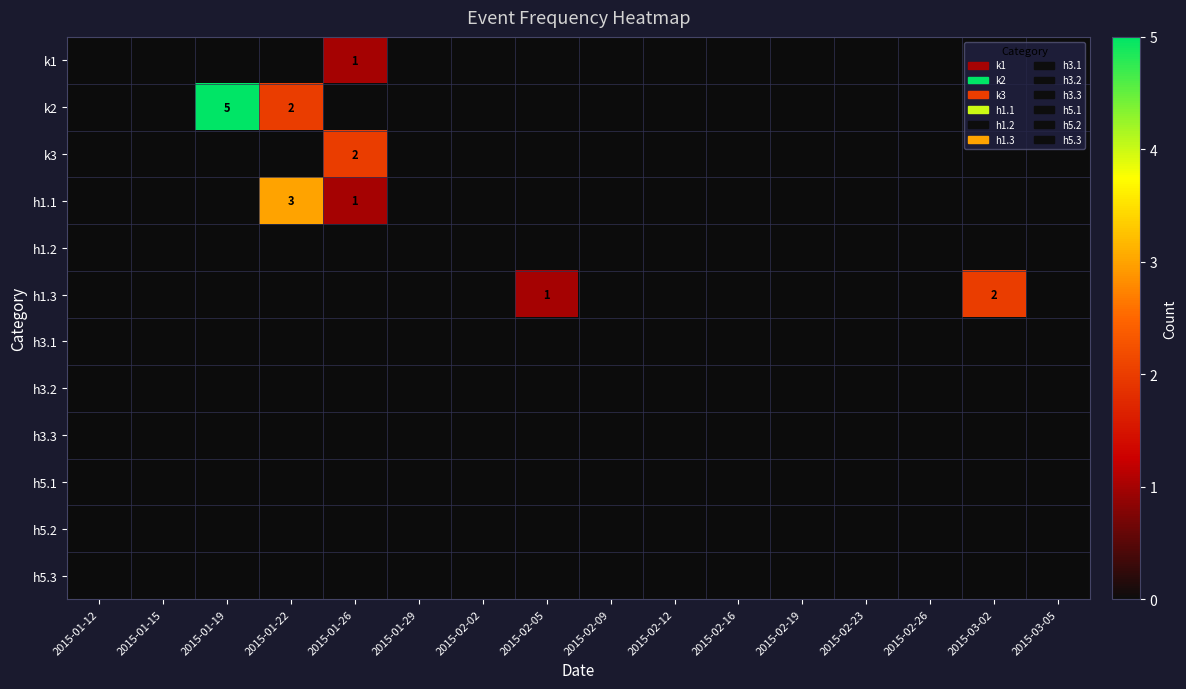

True or false: k3 has a value of 2 at 2015-01-26.

True